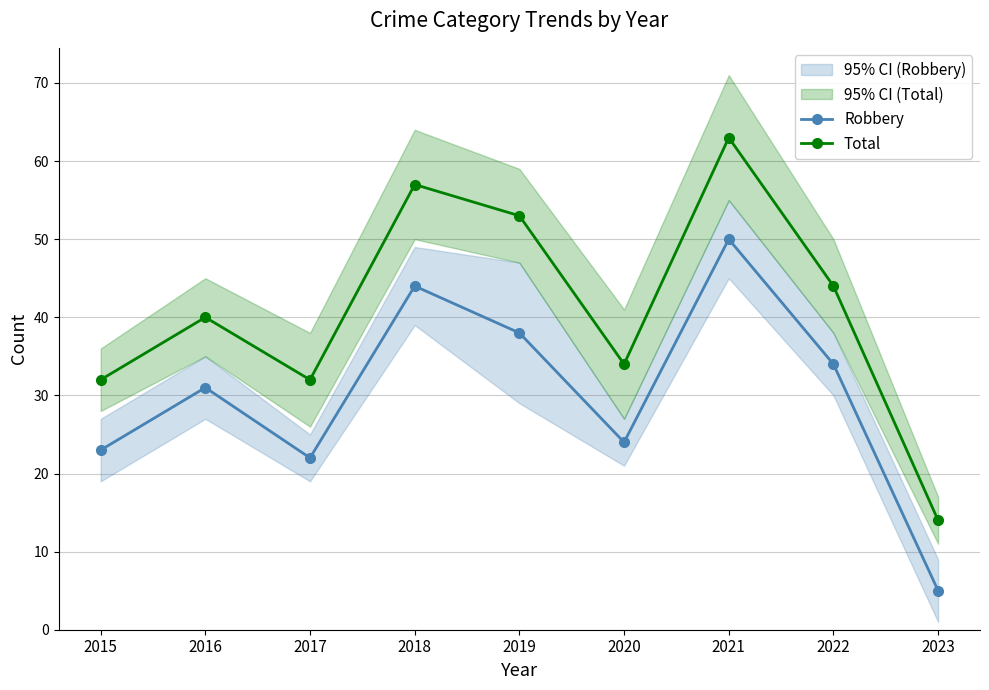

Count the number of data series in this chart.

2